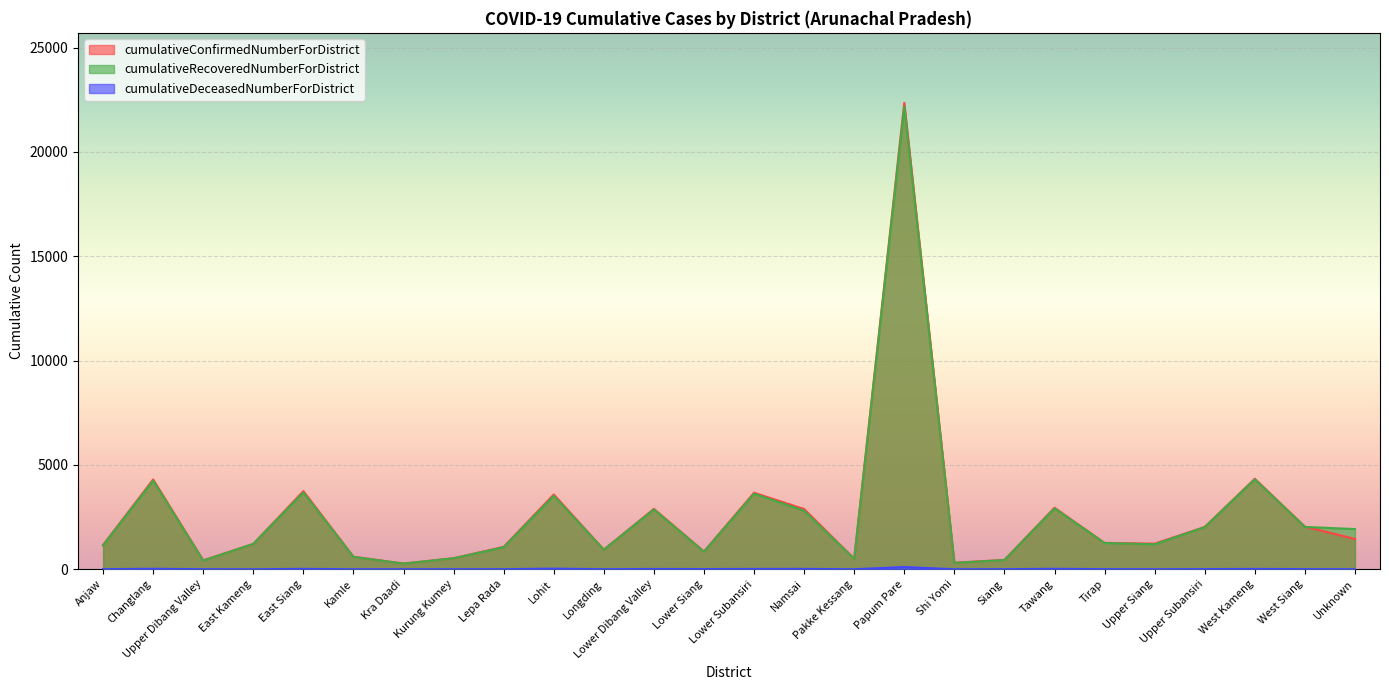

True or false: cumulativeConfirmedNumberForDistrict has more than 1 points higher than both neighbors.

True